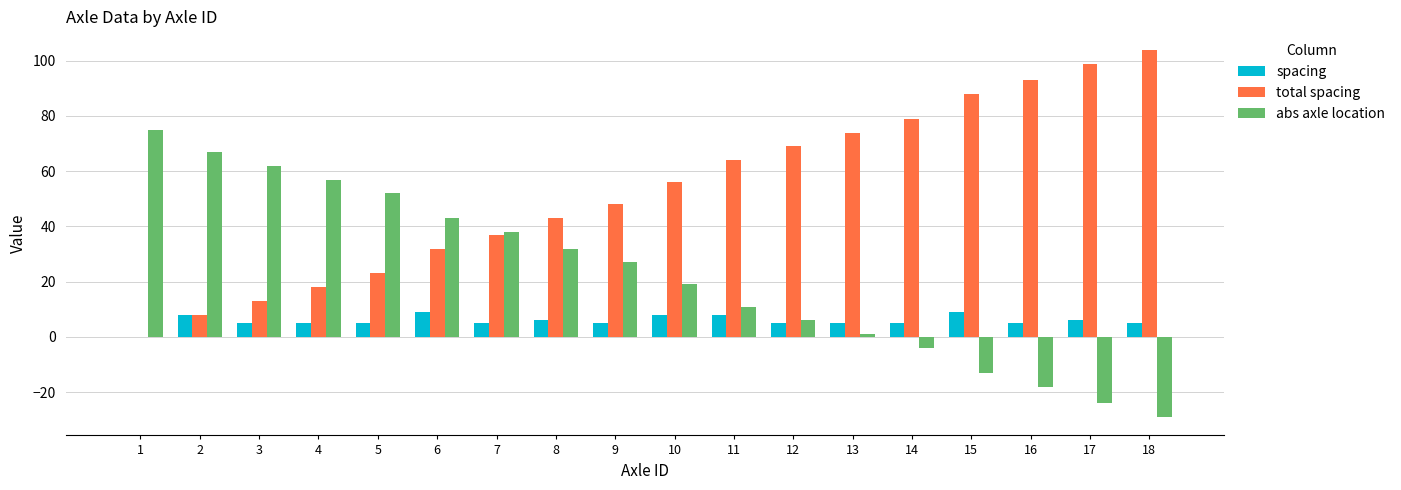

What is the sum of the abs axle location values at 10 and 12?

25